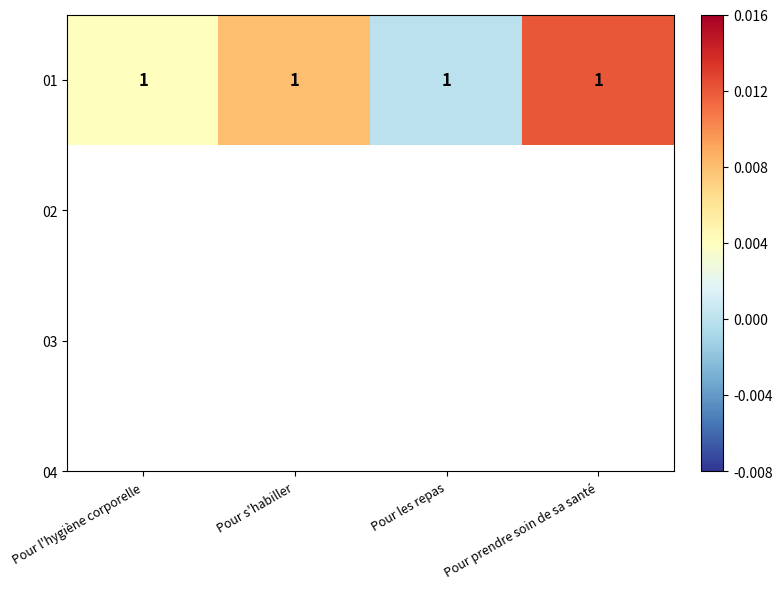

Which label corresponds to the smallest value in the chart?

Pour les repas